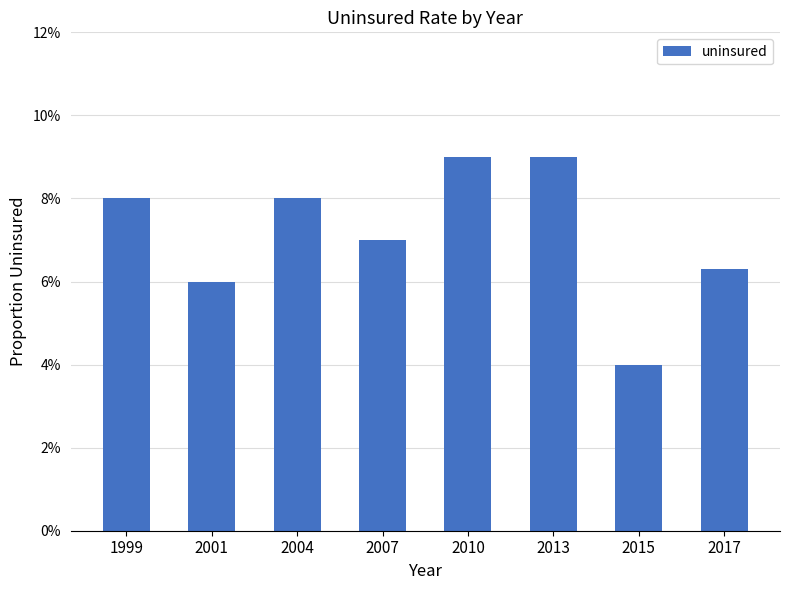

What is the sum of the values at 2004 and 2007?

0.2